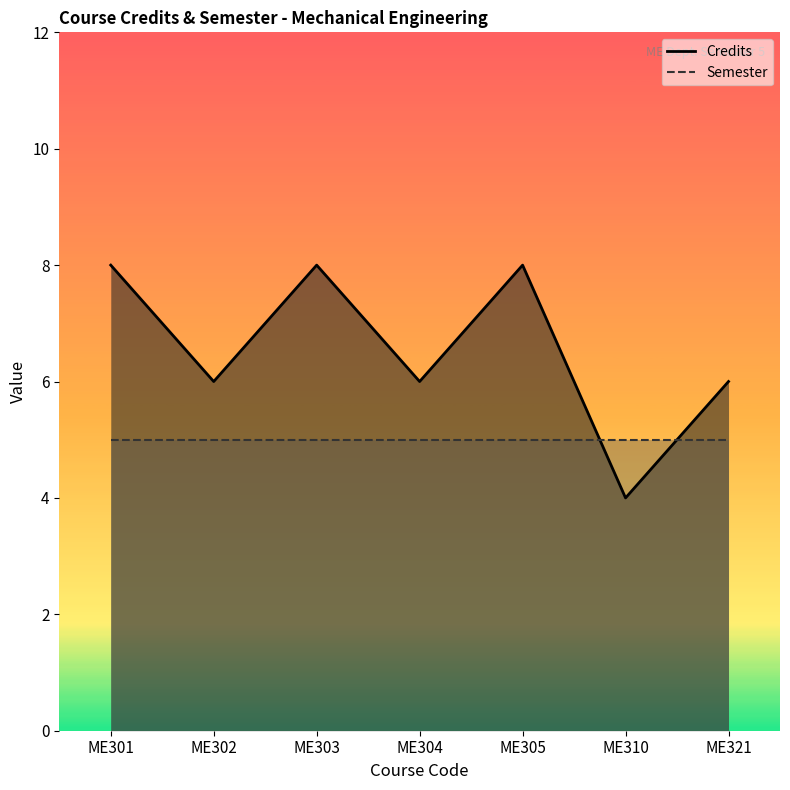

How many lines are shown in the chart?

2